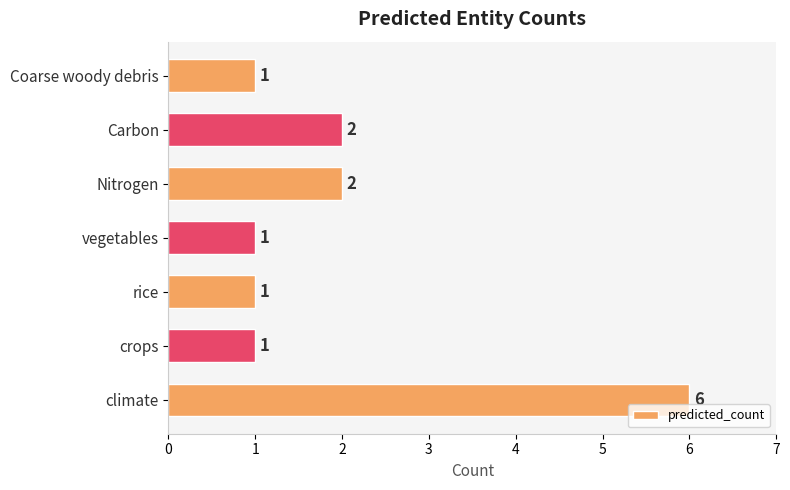

What is the difference between the maximum and second lowest values?

5